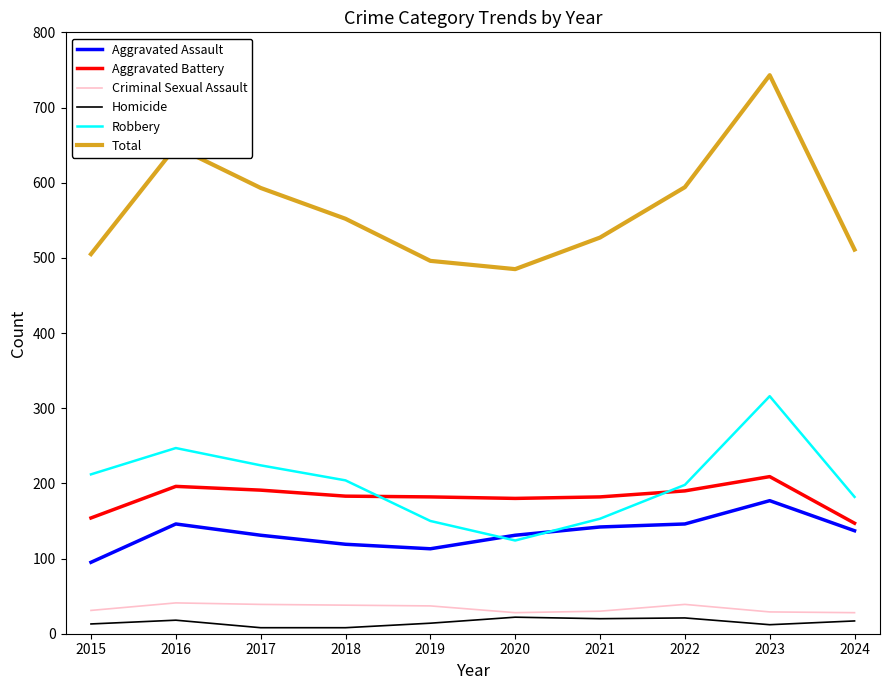

True or false: Aggravated Assault and Total intersect in this chart.

False